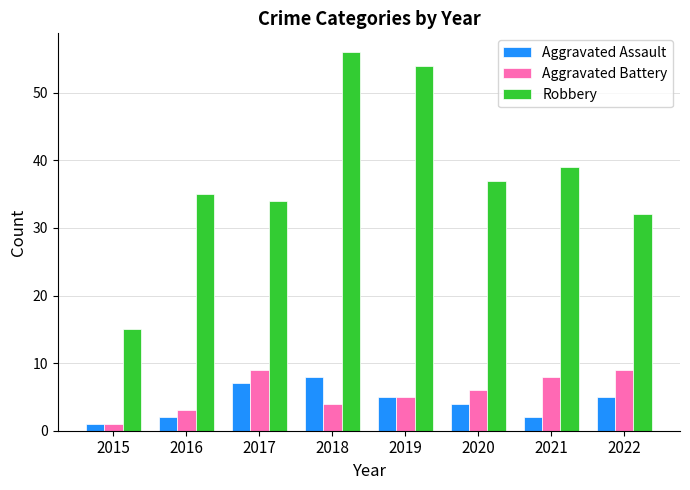

What is the spread (max minus min) of values at 2022?

27